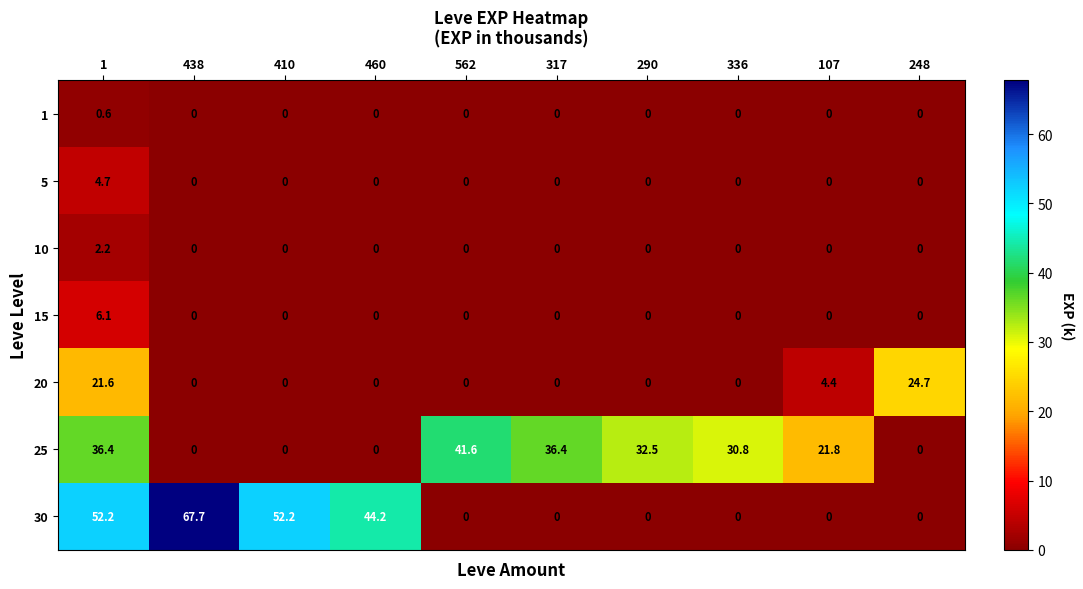

True or false: 30 has a value of 0.0 at 107.

True